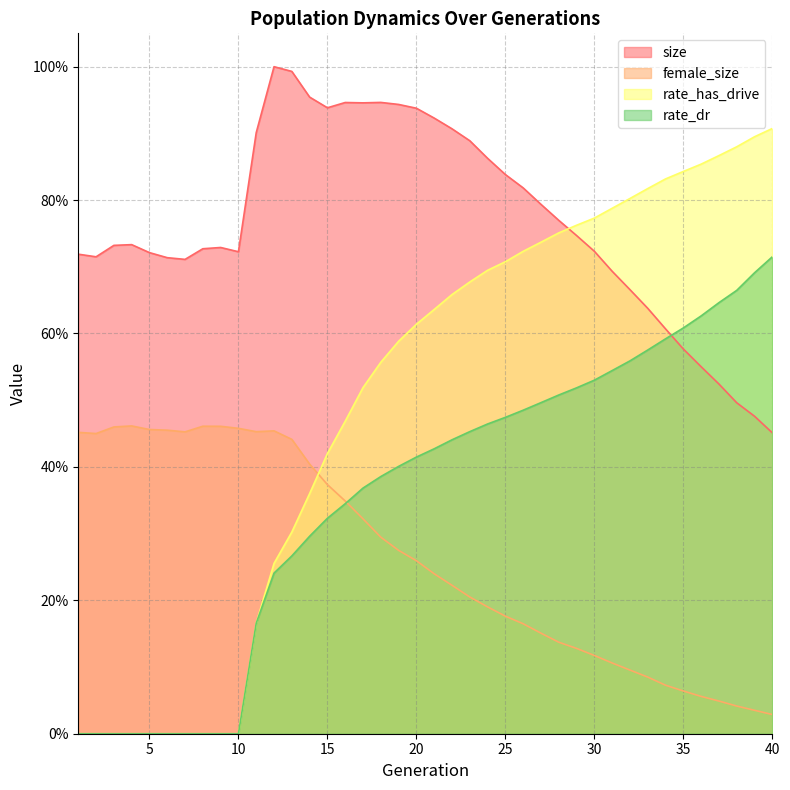

The rate_dr series shows 1.0 at 35. True or false?

False